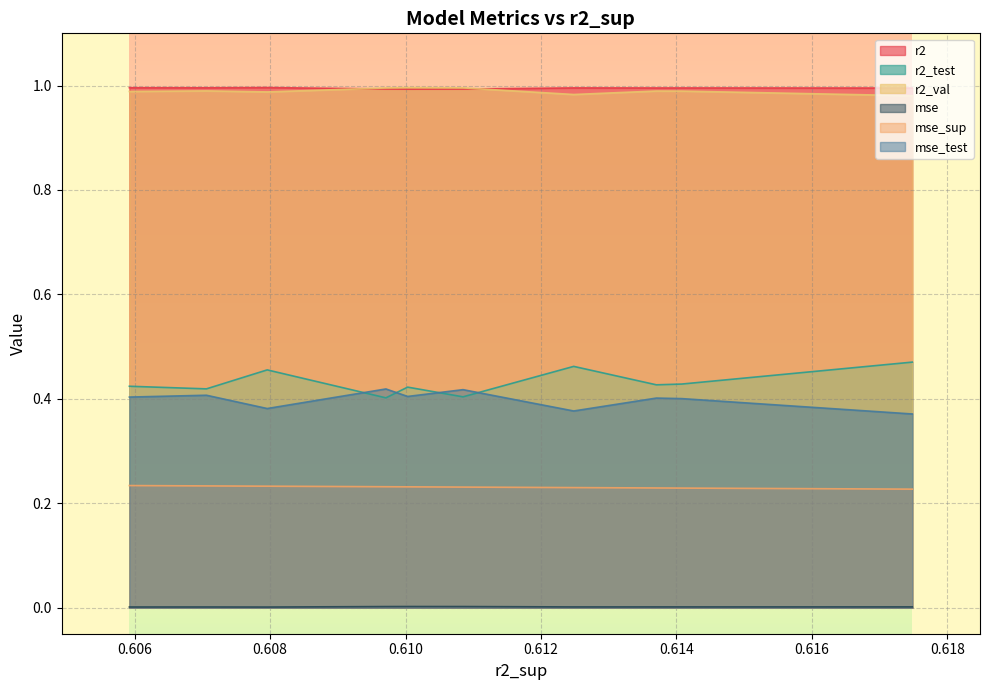

True or false: mse_test and r2 intersect in this chart.

False